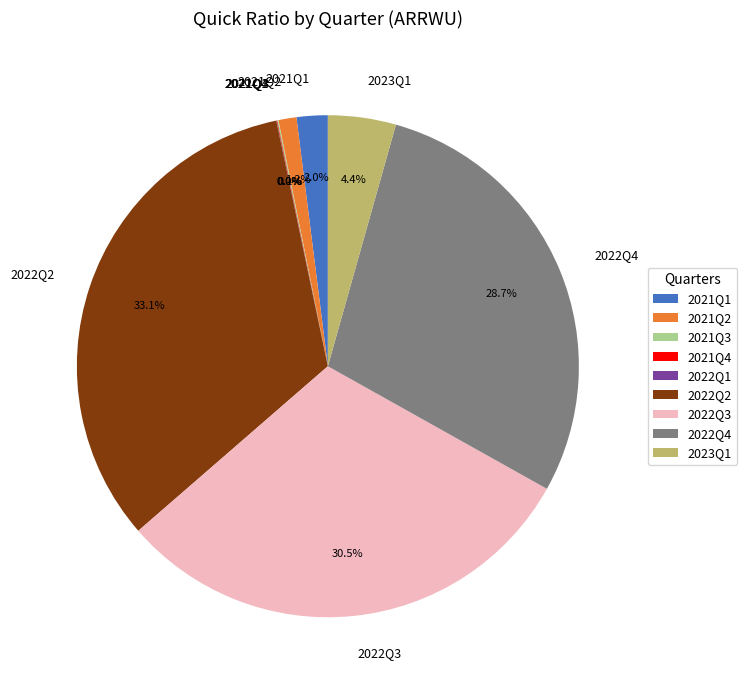

Is there a majority slice in this chart?

No